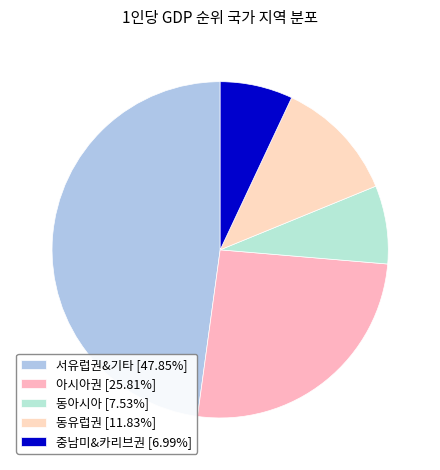

Does 서유럽권&기타 represent more than half of the total?

No